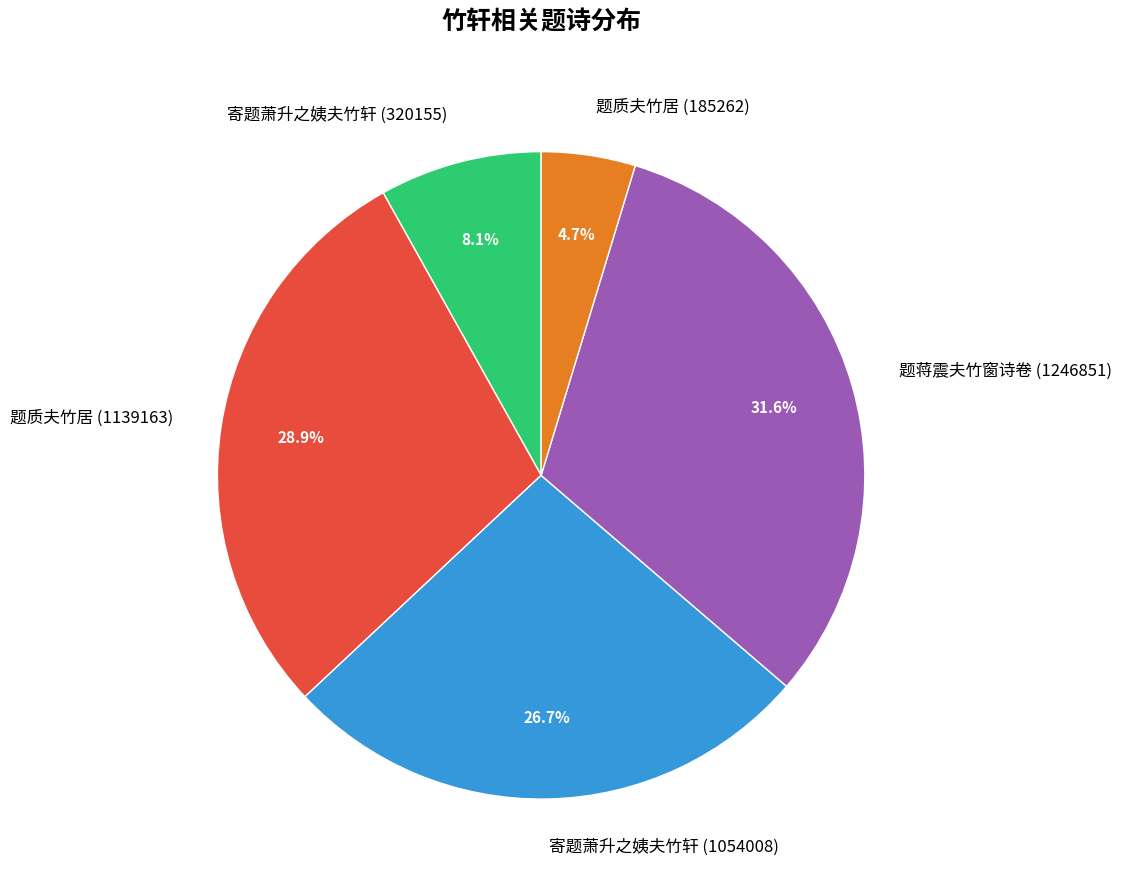

What is the total percentage of 题蒋震夫竹窗诗卷 (1246851) and 寄题萧升之姨夫竹轩 (1054008)?

58.3%